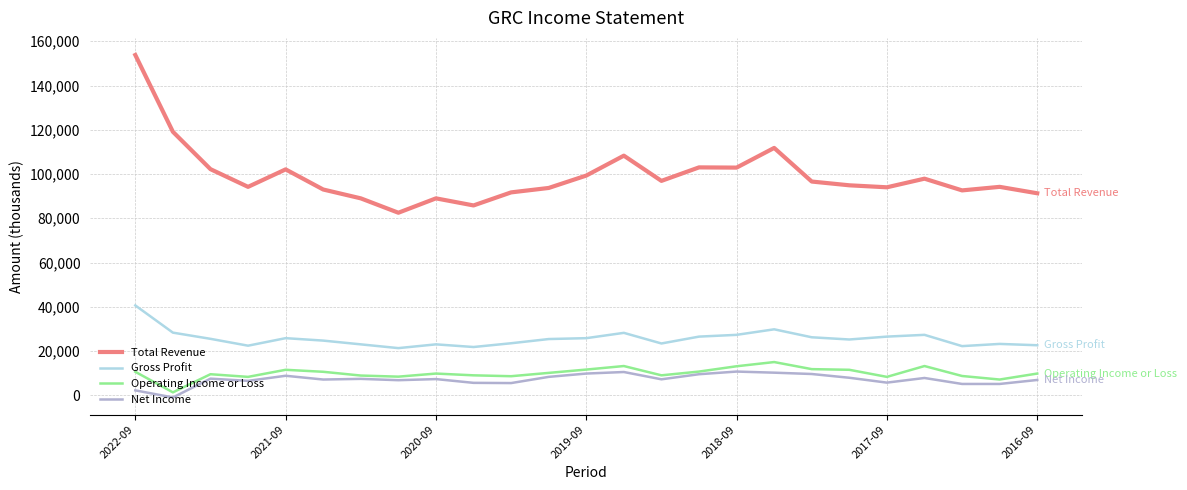

List the series in order of their peak value, highest first.

Total Revenue, Gross Profit, Operating Income or Loss, Net Income